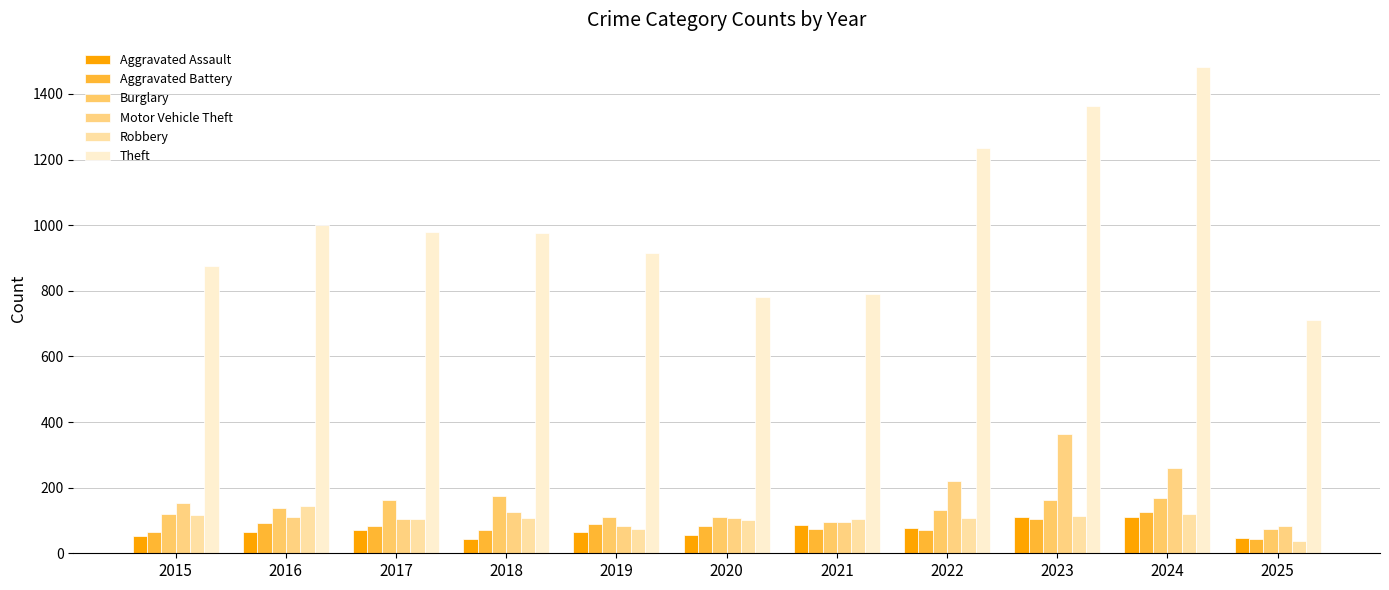

Read the Motor Vehicle Theft value at 2024.

259